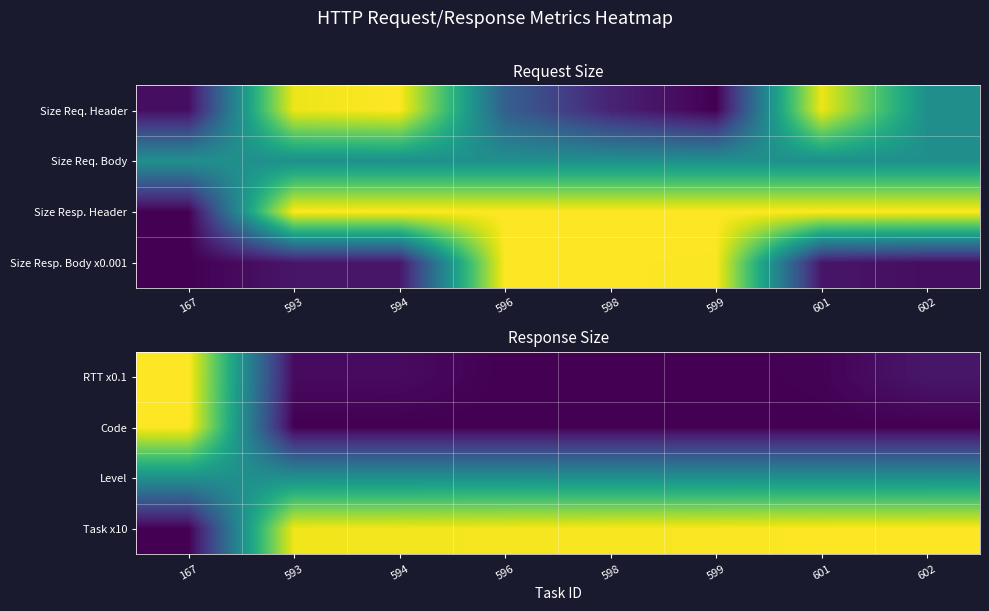

Is it true that Code equals 0.5 at 593?

False